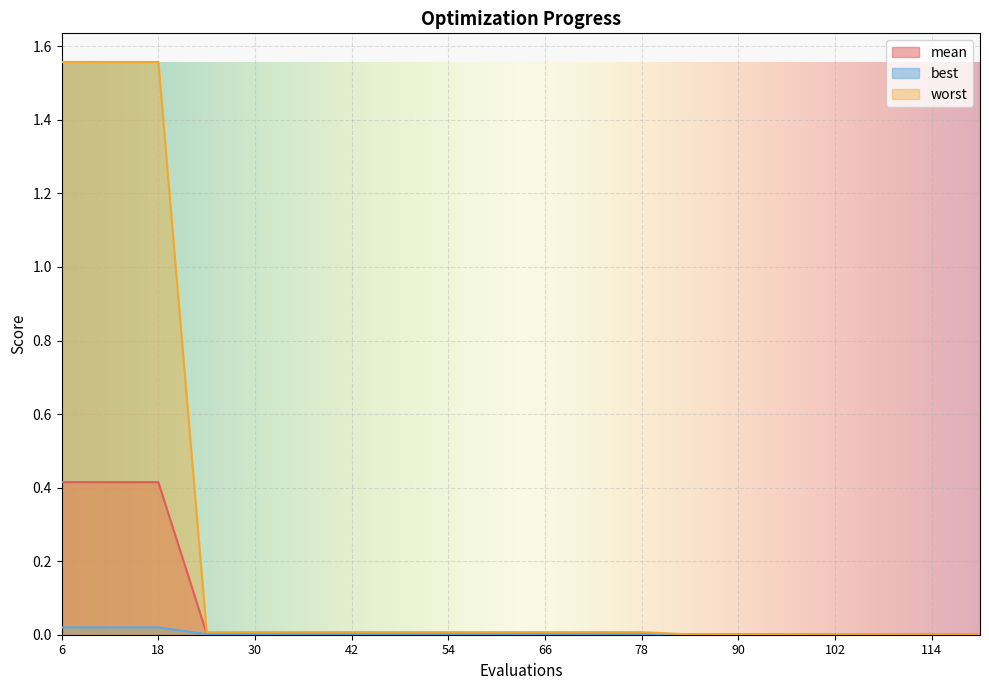

How many lines are shown in the chart?

3